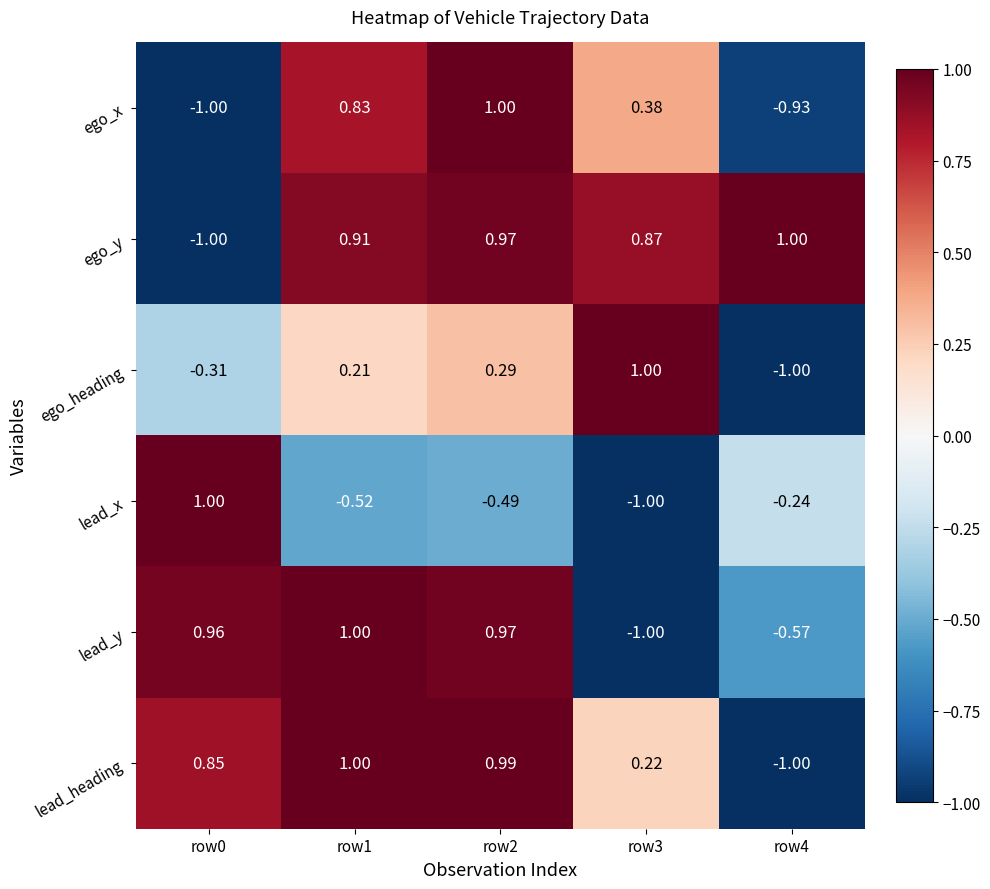

Which series has the largest total across all categories?

ego_y